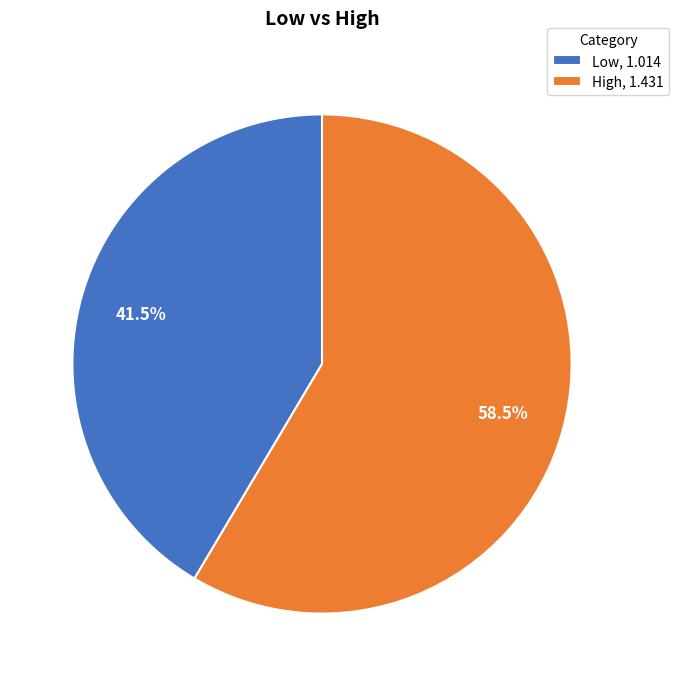

What percentage do High and Low together represent?

100.0%